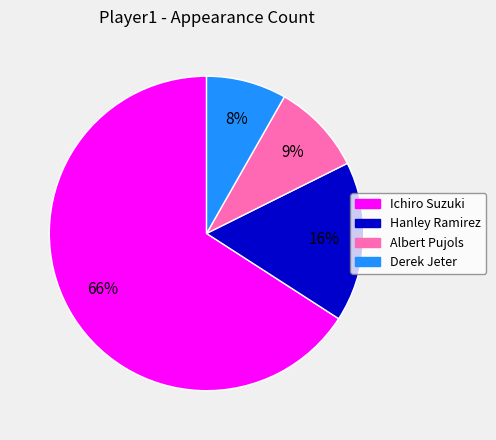

Rank the categories by value from highest to lowest.

Ichiro Suzuki, Hanley Ramirez, Albert Pujols, Derek Jeter